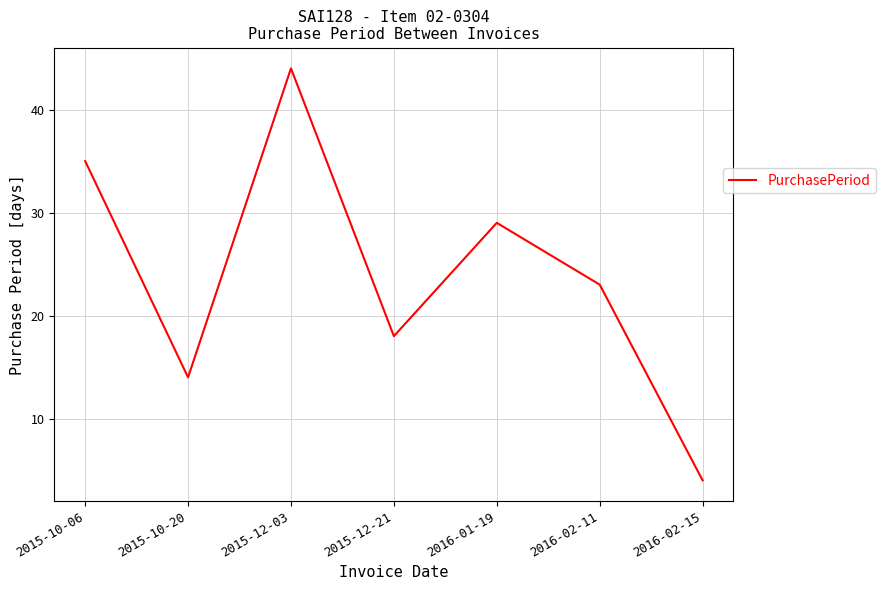

How many values are below 23?

3